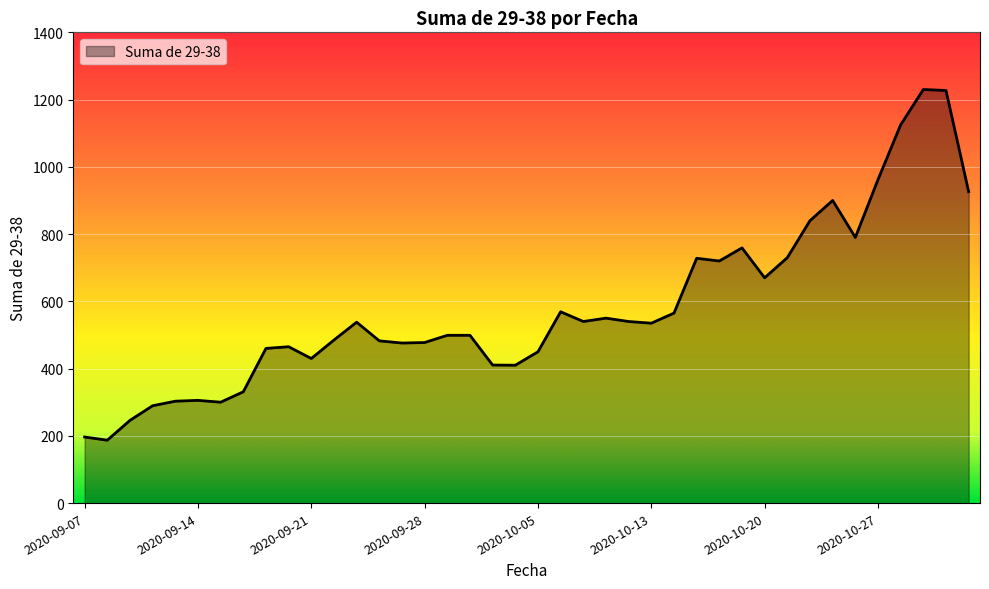

True or false: there are more than 2 points higher than both neighbors.

True